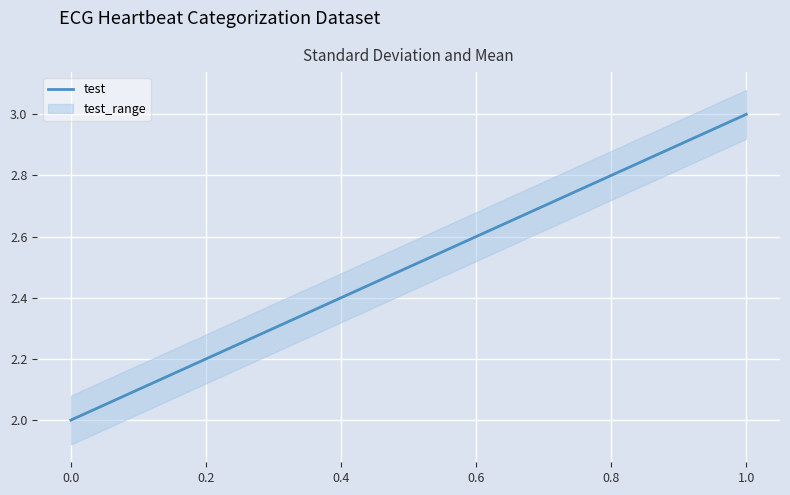

Is it true that test equals 2.8 at 0.8?

True